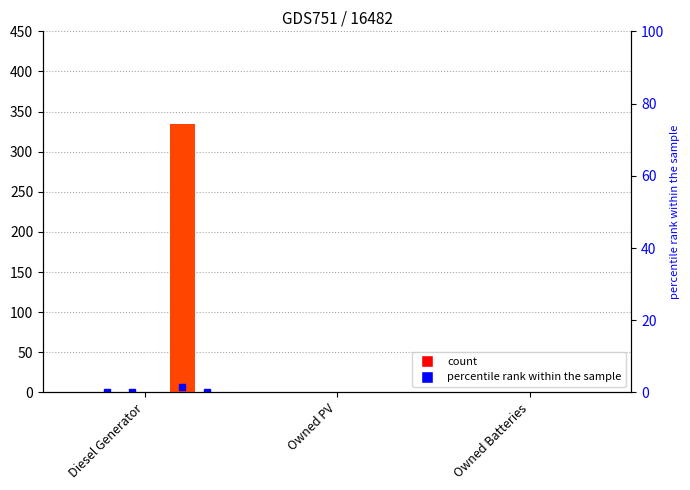

Does the chart contain any negative values?

No